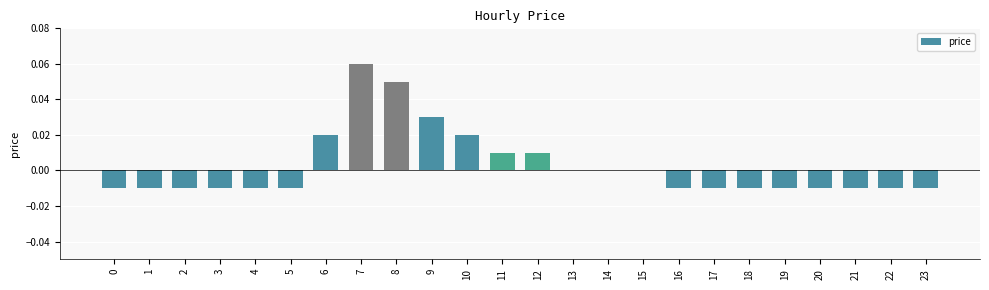

Is it true that the value at 6 is 0.0?

True